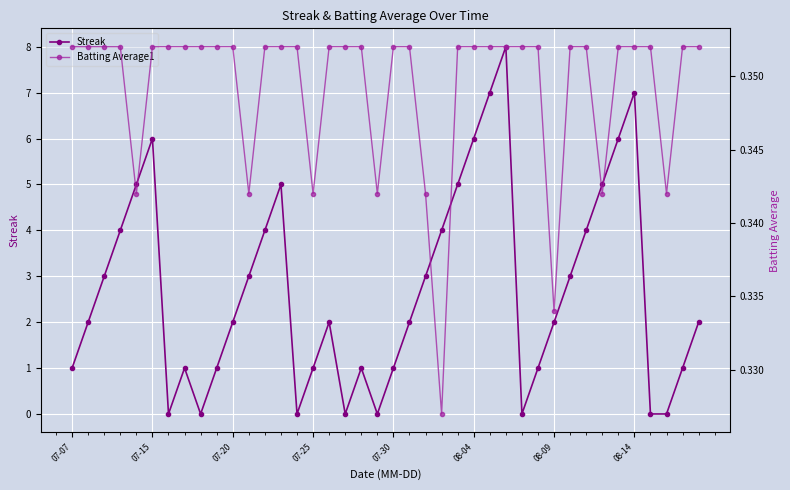

What is the average value of the Streak series?

2.7